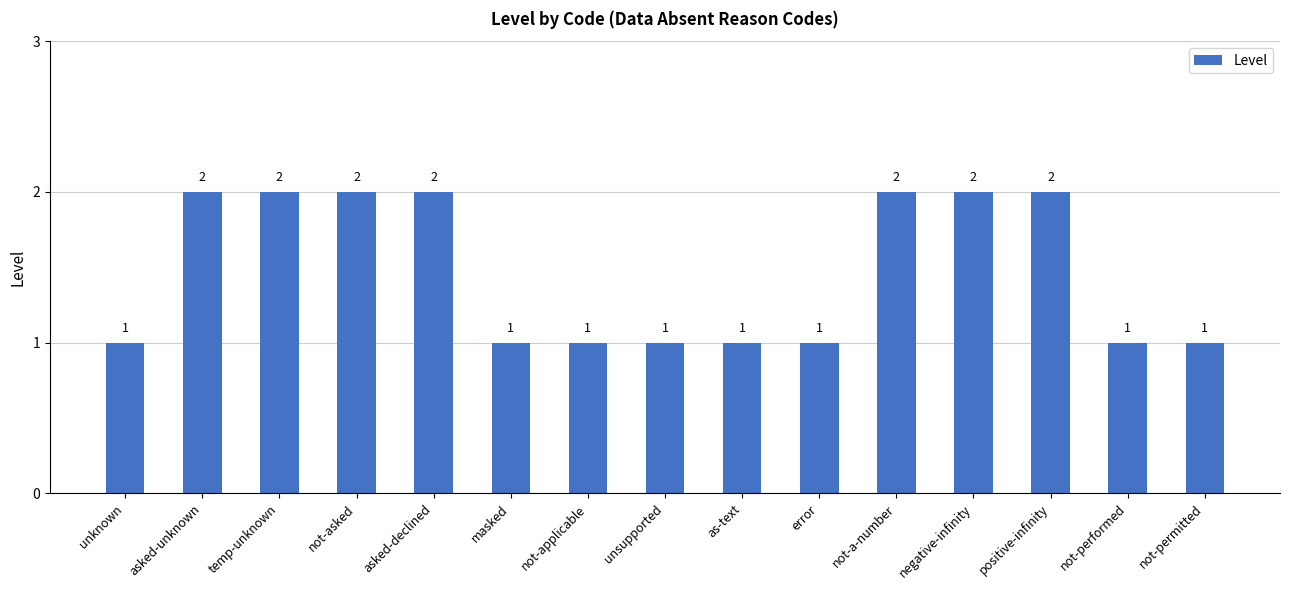

What is the sum of all values?

22